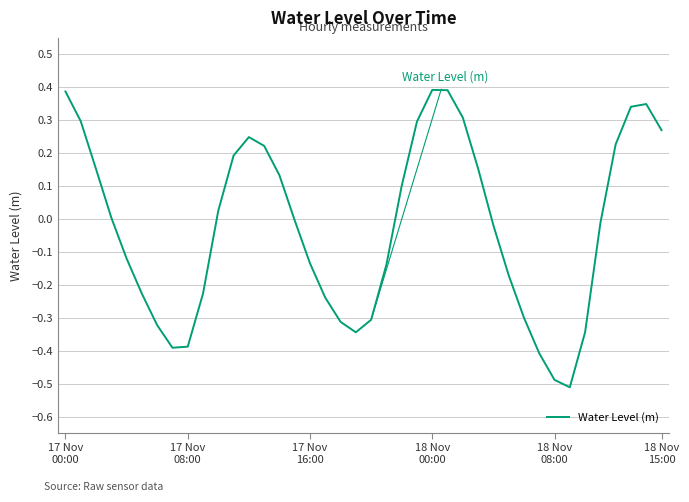

What is the difference between the maximum and minimum values?

0.9